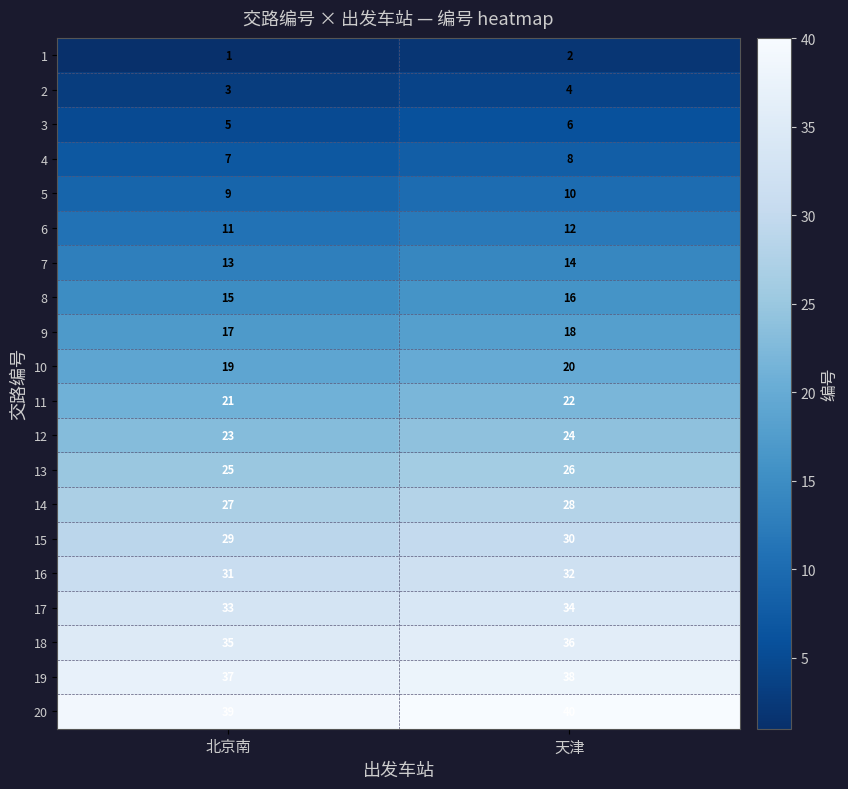

What is the difference between the highest and lowest values at 天津?

38